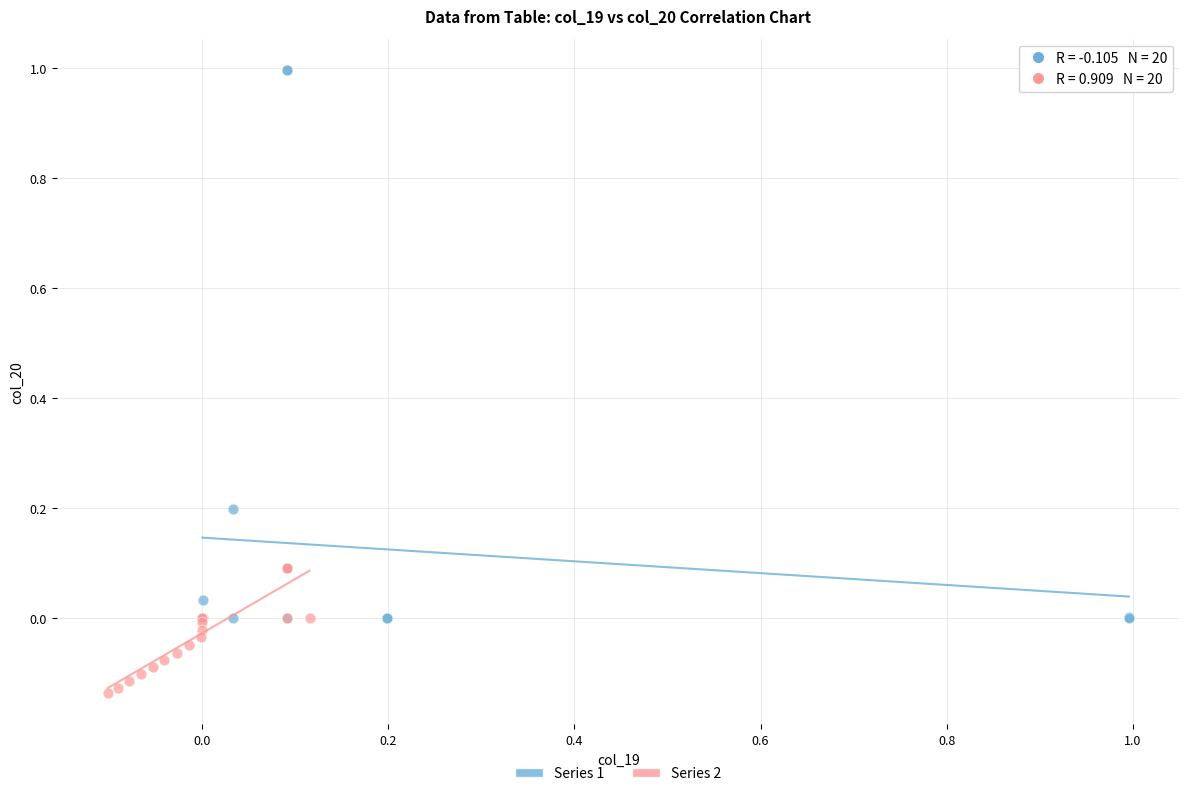

Which series has the widest spread of Y values?

Series 1